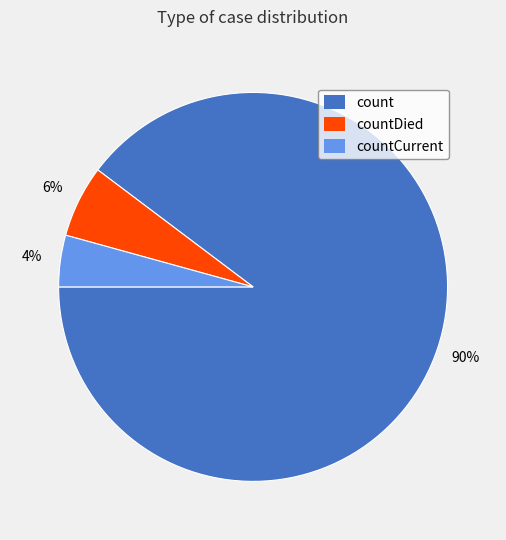

What is the majority slice?

count